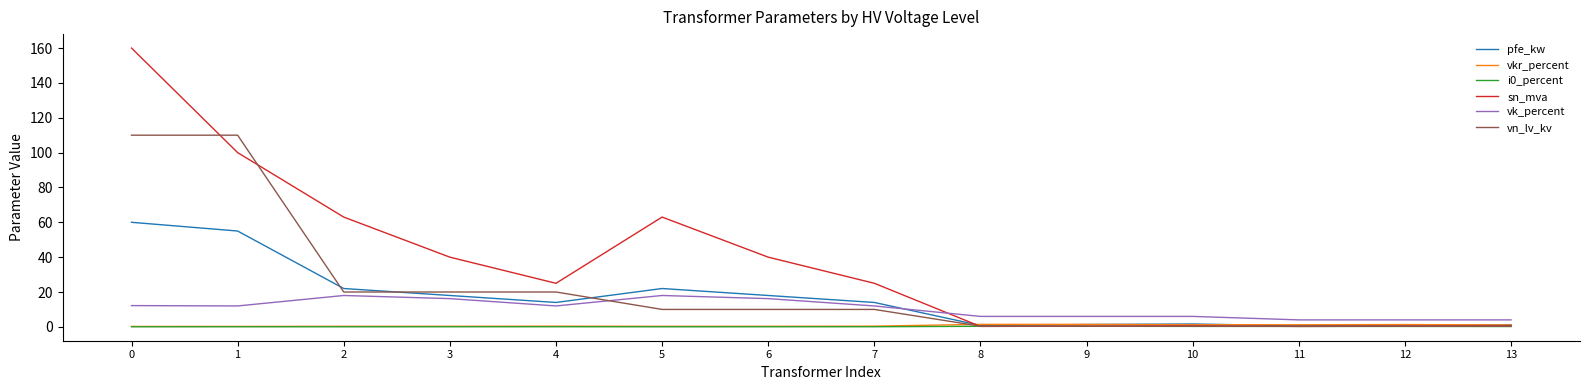

True or false: sn_mva has a value of 160.0 at 0.

True